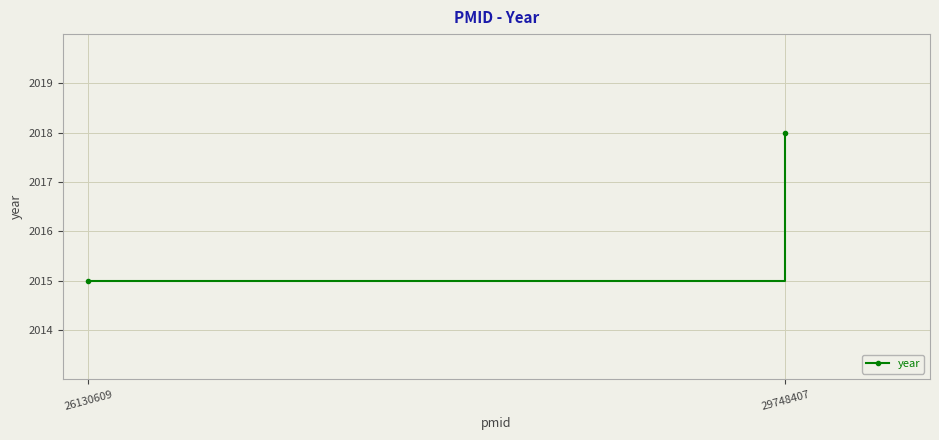

Approximately how many times larger is the value at 26130609 compared to 29748407?

1.0